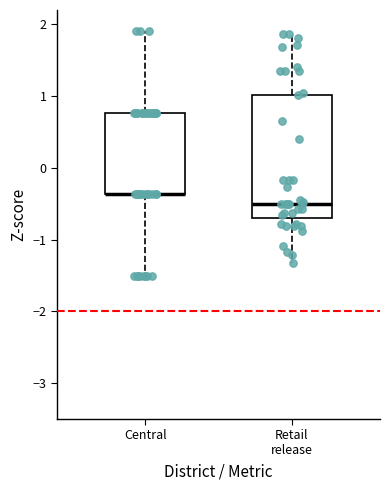

Reading left to right, transcribe this box plot: for each box, give where its median line is, the range the box spans, and where its two whiskers end, as read against the y-axis. The values are not printed on the chart, so give them approximately, as read against the axis.

Central: median -0.4 (drawn on the box's lower edge), box -0.4 to 0.8, whiskers -1.5 to 1.9
Retail release: median -0.5, box -0.7 to 1.0, whiskers -1.3 to 1.9